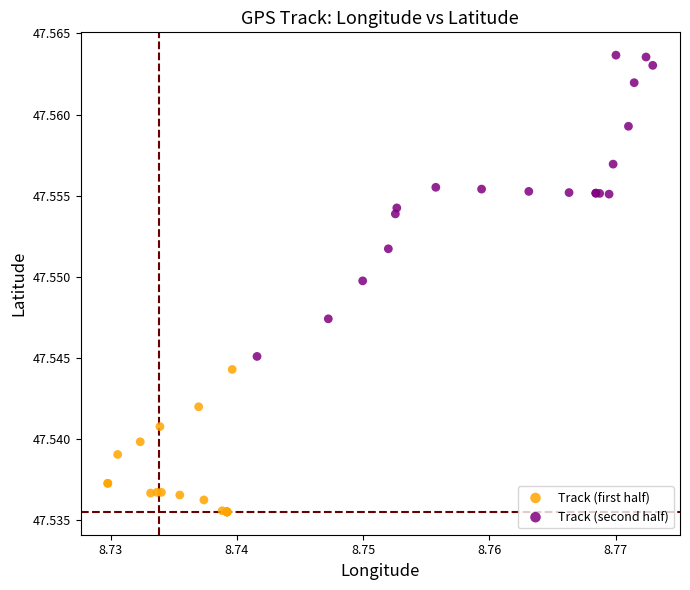

Which series contains the highest Y value?

Track (second half)